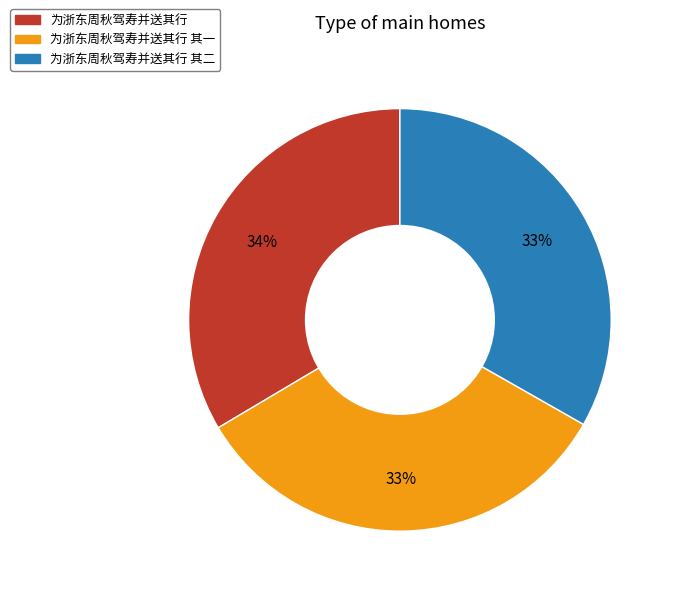

Approximately how many times larger is the value at 为浙东周秋驾寿并送其行 其一 compared to 为浙东周秋驾寿并送其行?

1.0